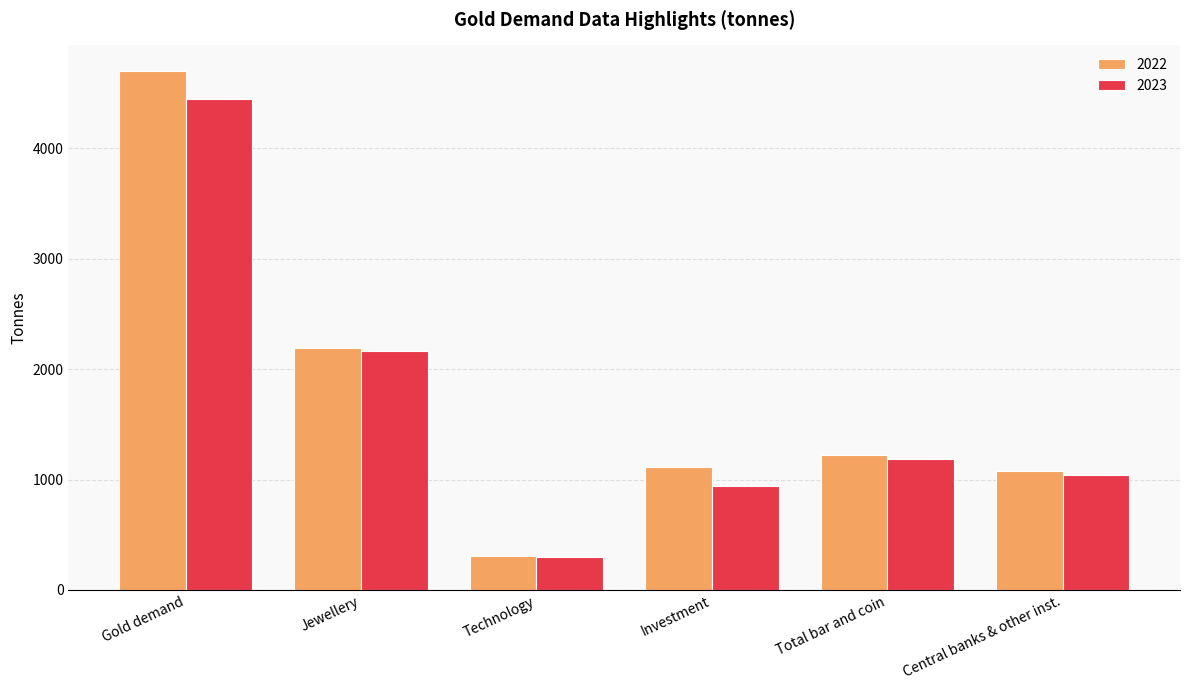

How many data points in 2022 are less than 1222?

3